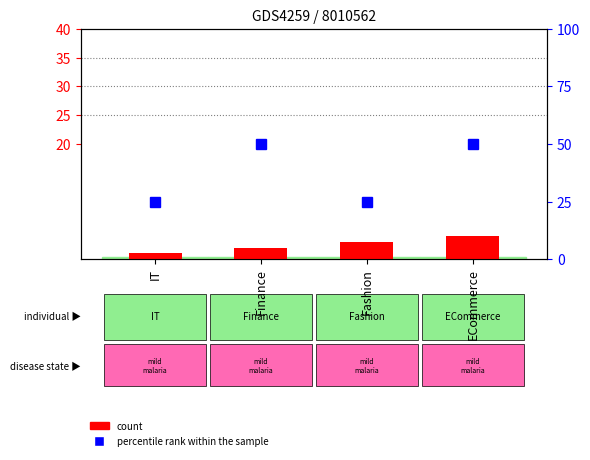

Rank the series by their maximum value, from highest to lowest.

percentile rank within the sample, count